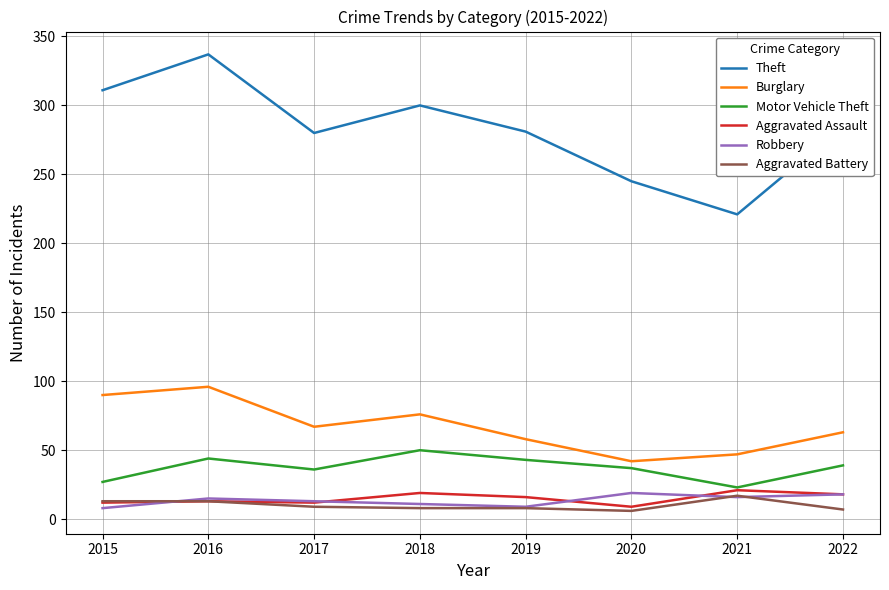

Which series has the largest range (max minus min)?

Theft